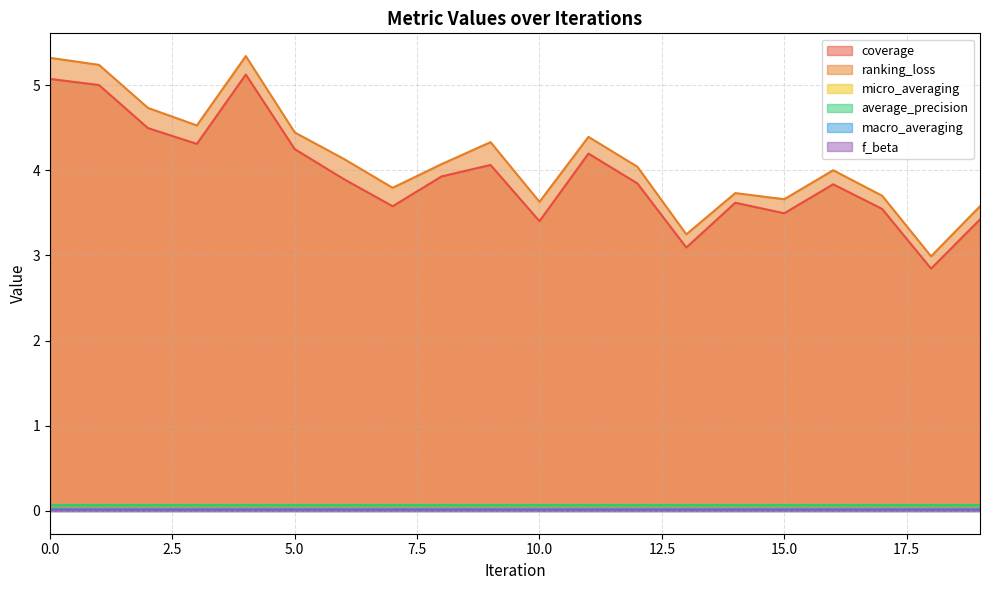

True or false: ranking_loss and coverage intersect in this chart.

False